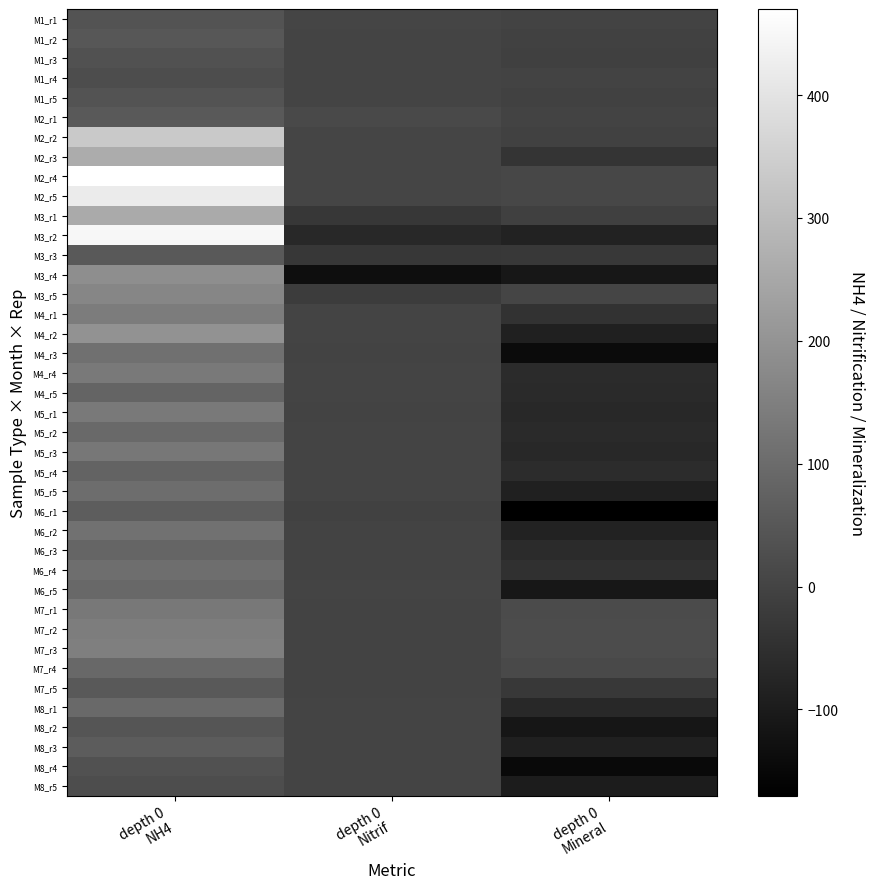

What is the greatest value displayed?

470.1